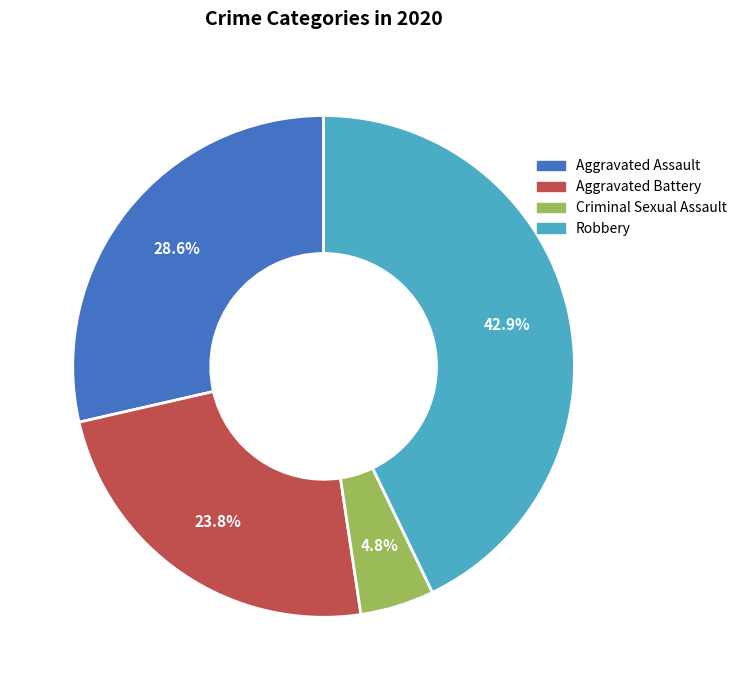

Is there a majority slice in this chart?

No